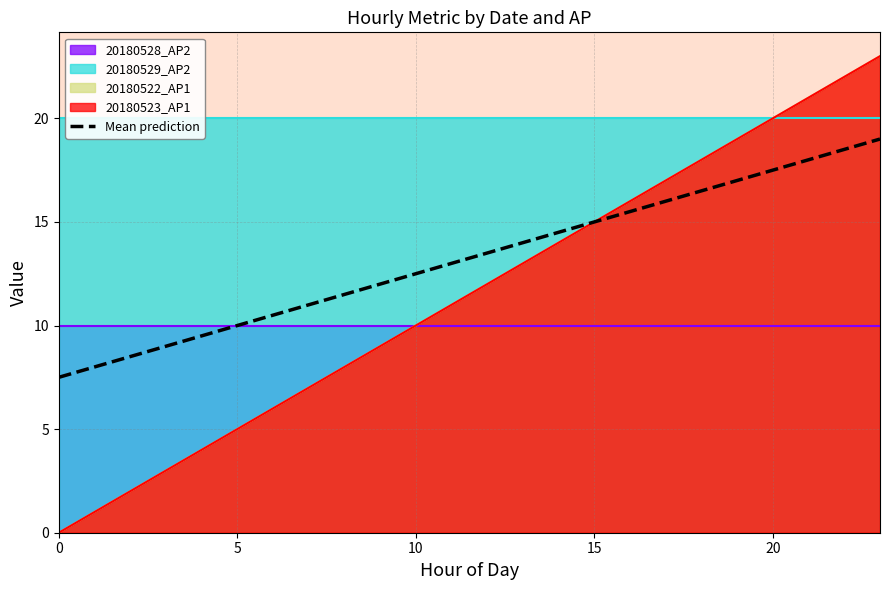

What is the label of the 20th point from the left?

19